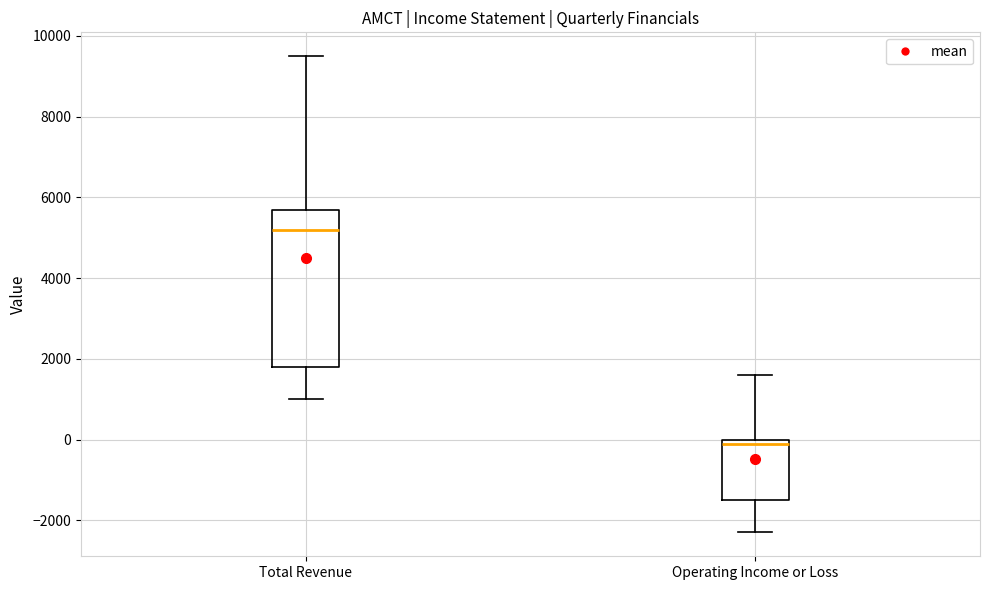

Which box is the tallest, from its lower edge to its upper edge?

Total Revenue